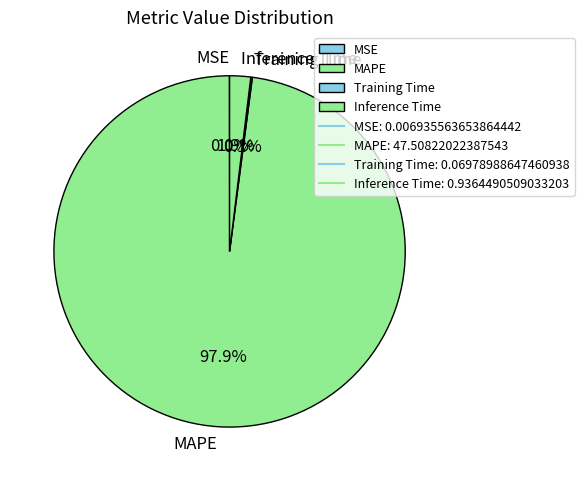

Between MAPE and Inference Time, which is larger?

MAPE